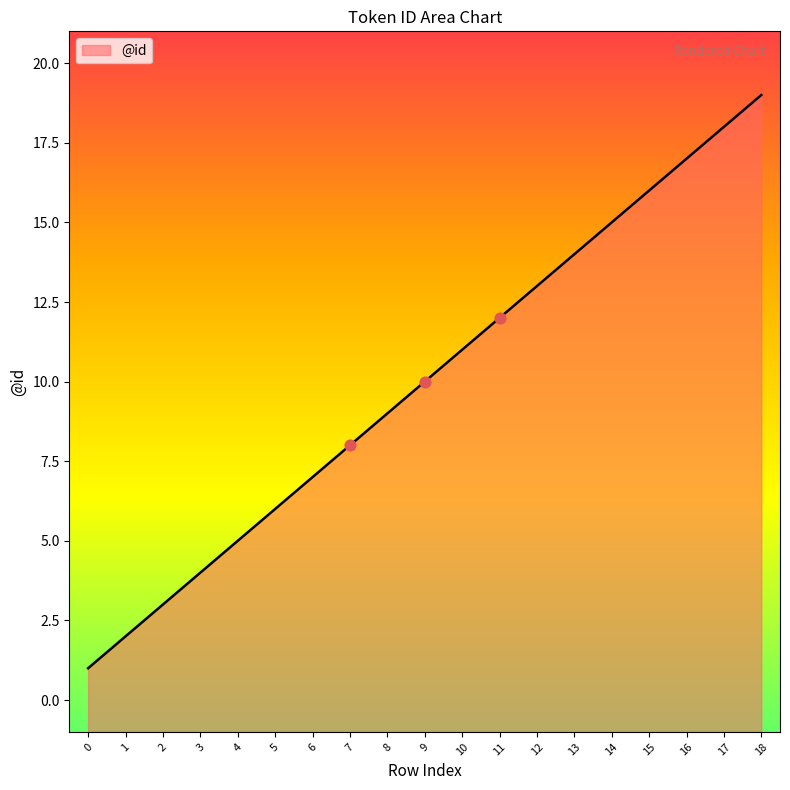

Which has a higher value, 4 or 9?

9